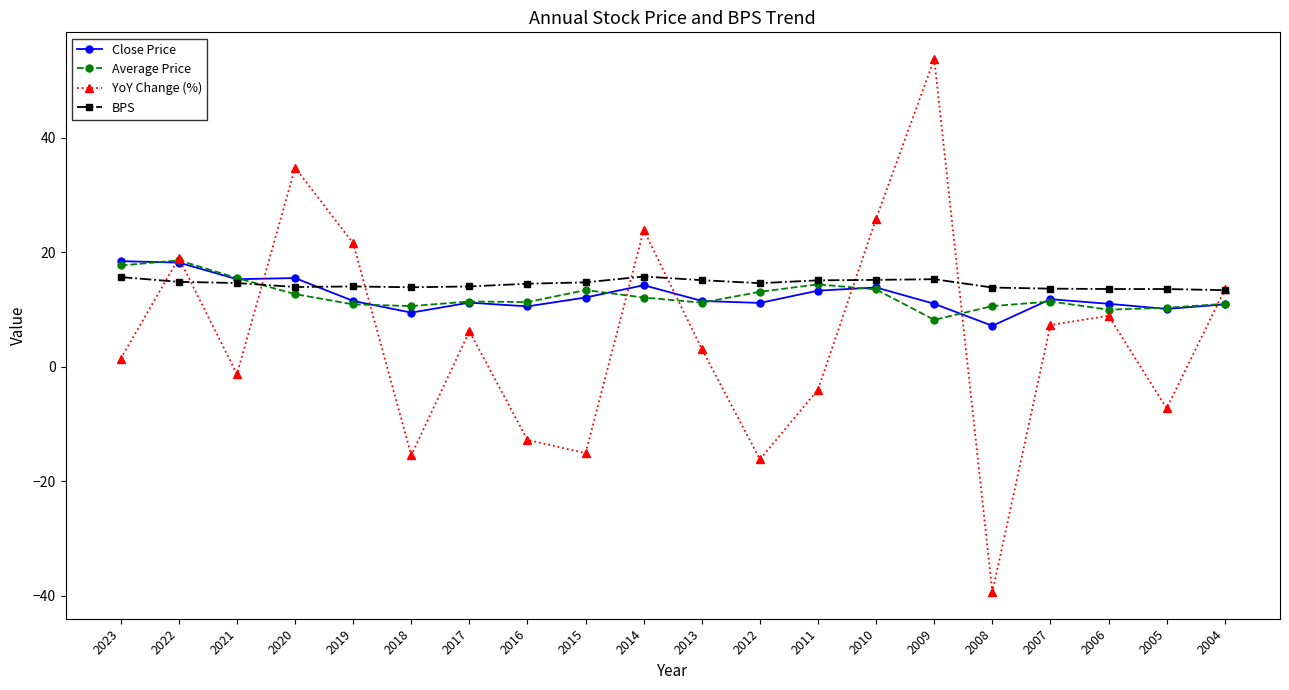

Which series has the largest total across all categories?

BPS